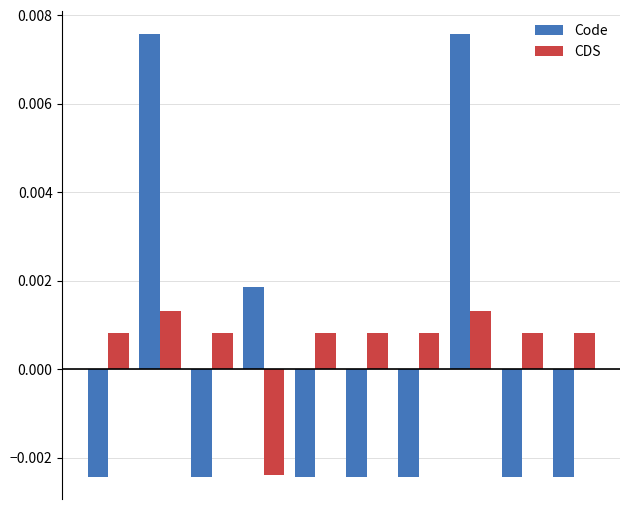

How many values in the Code series exceed 0?

3